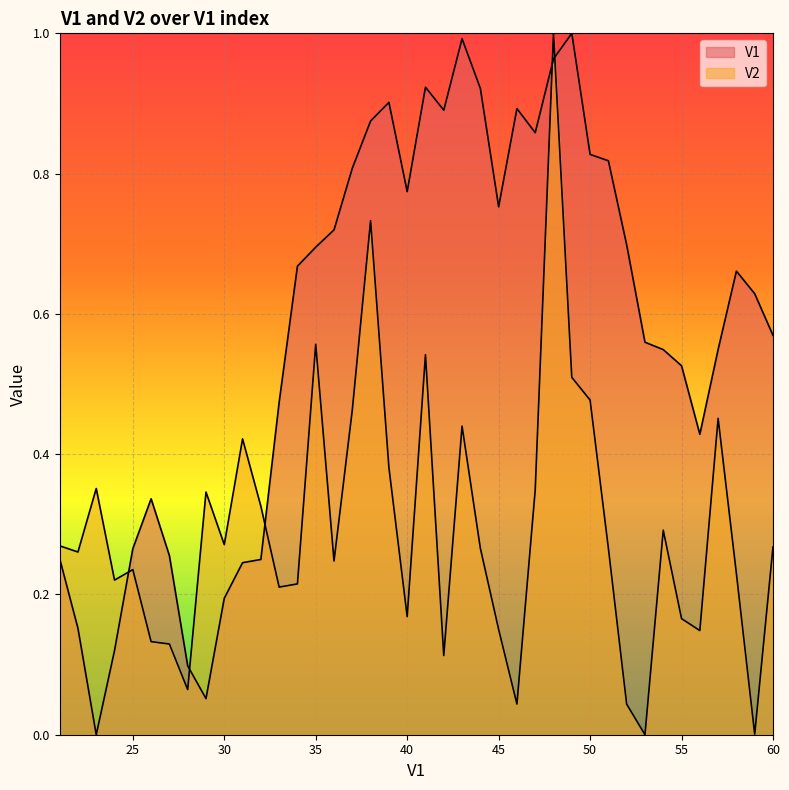

Is the value of V1 at 39 greater than the value of V2 at 39?

Yes